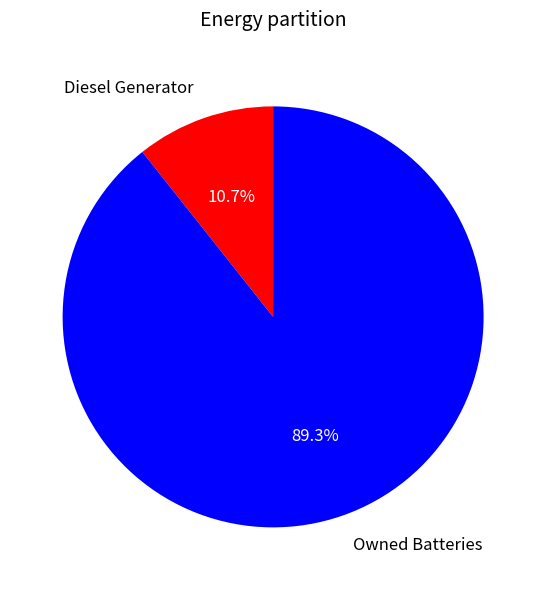

Between Diesel Generator and Owned Batteries, which is larger?

Owned Batteries